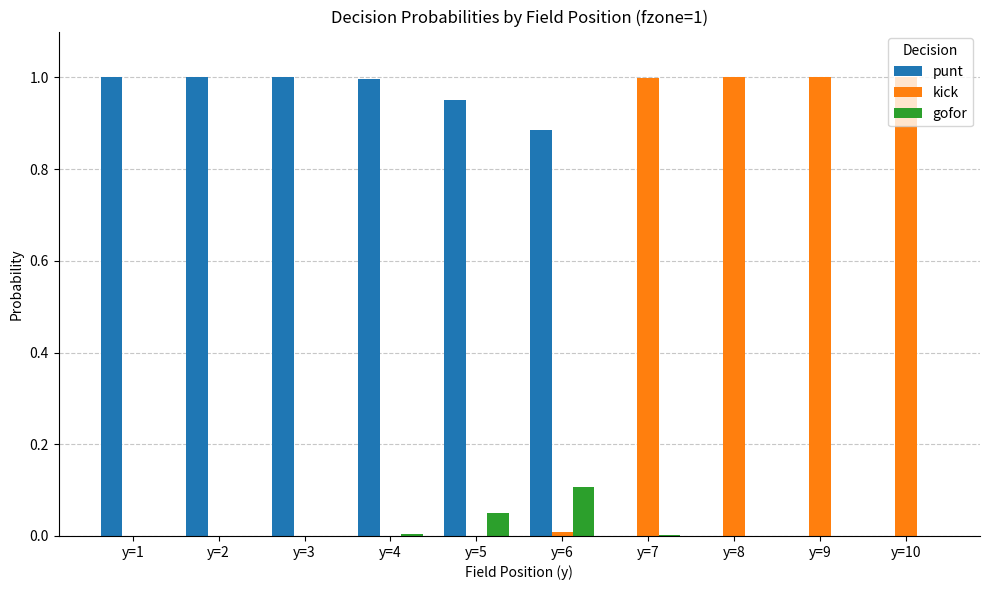

Is it true that punt equals 1.0 at y=1?

True